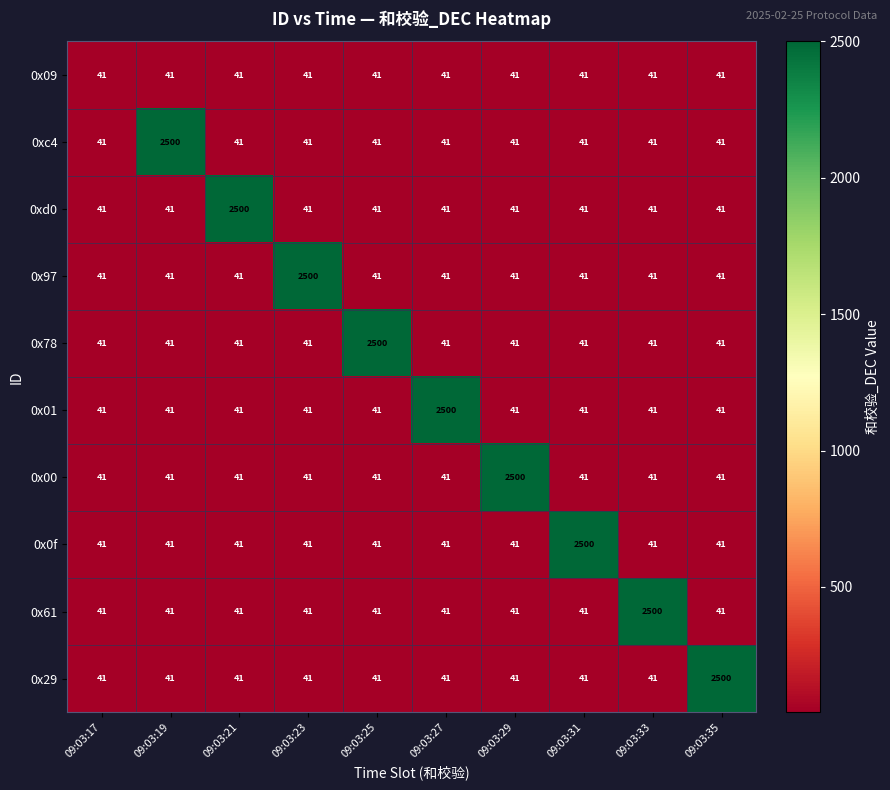

What is the sum of all 0x09 values?

410